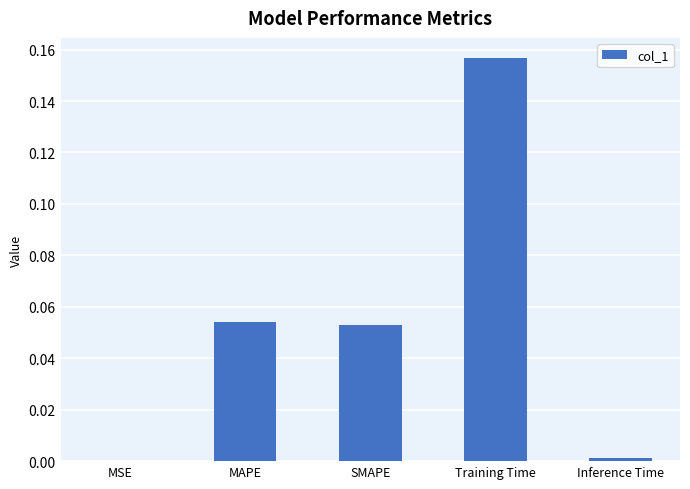

What is the sum of all values?

0.3